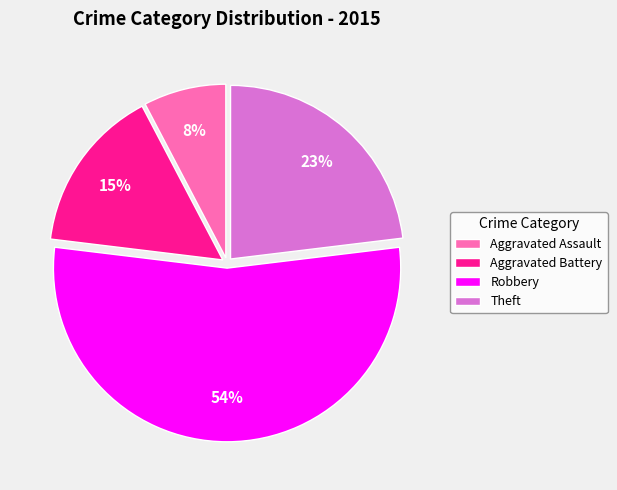

Approximately how many times larger is the value at Aggravated Assault compared to Aggravated Battery?

0.5